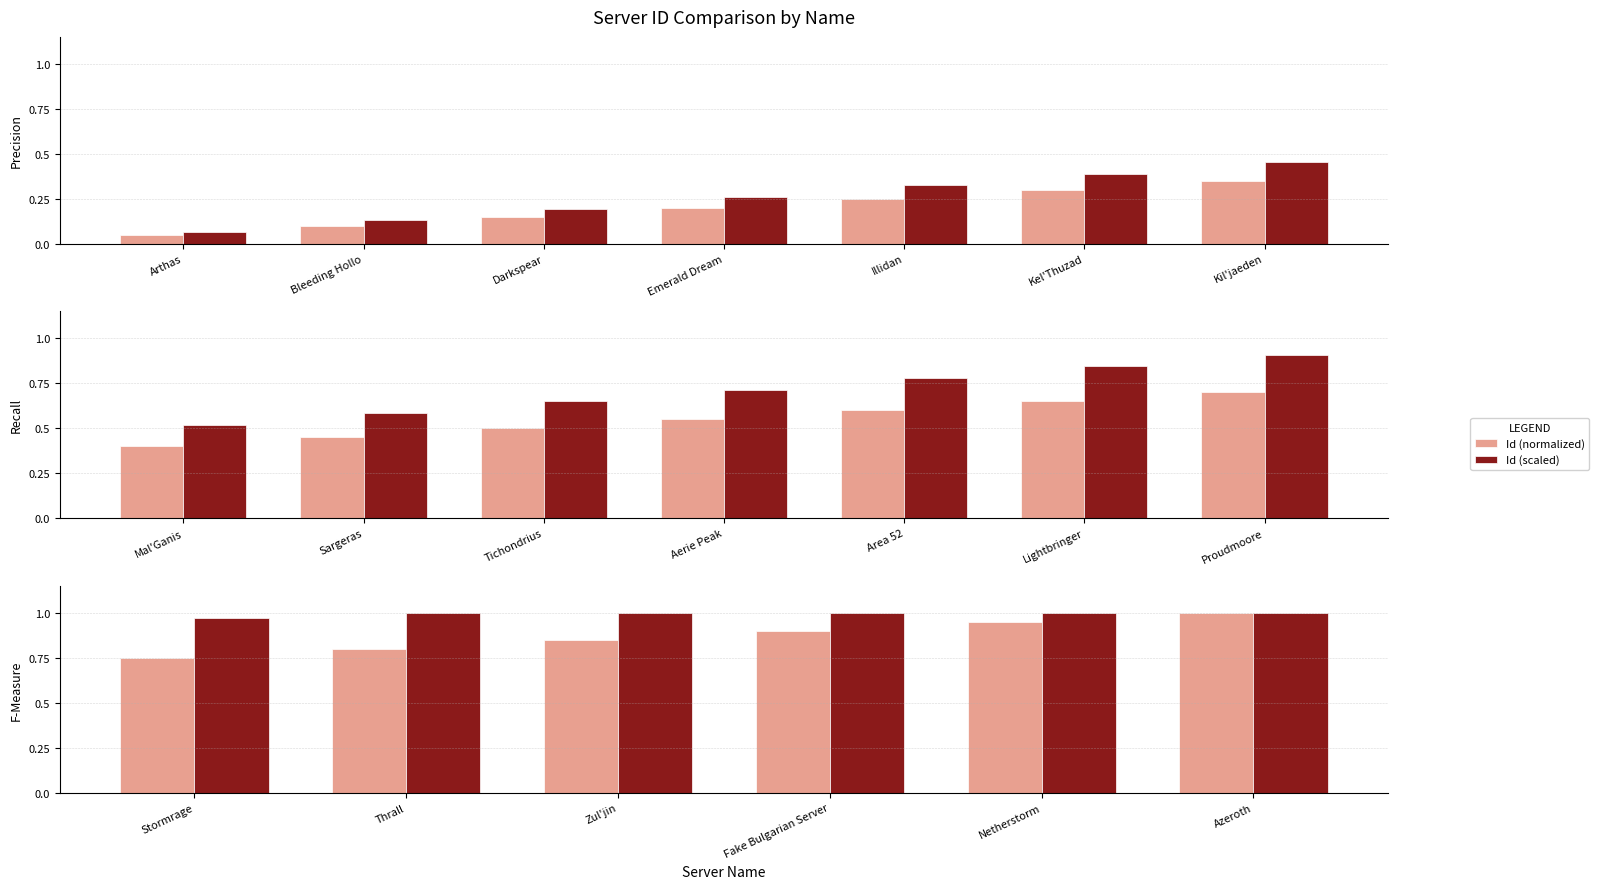

Rank the series by their average value, from lowest to highest.

Id (normalized), Id (scaled)